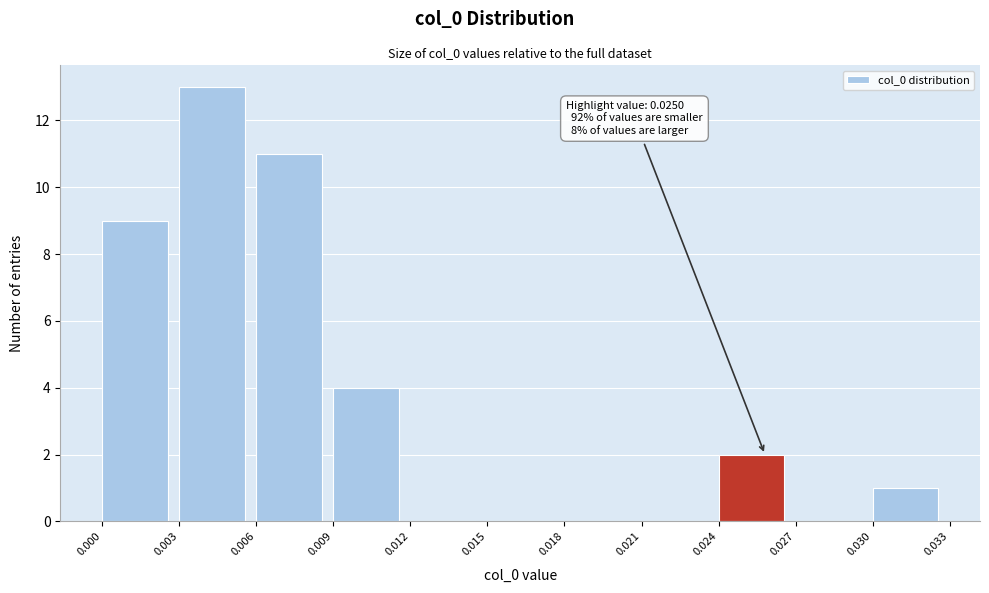

Which range on the x-axis has the tallest bar?

0.003 to 0.006